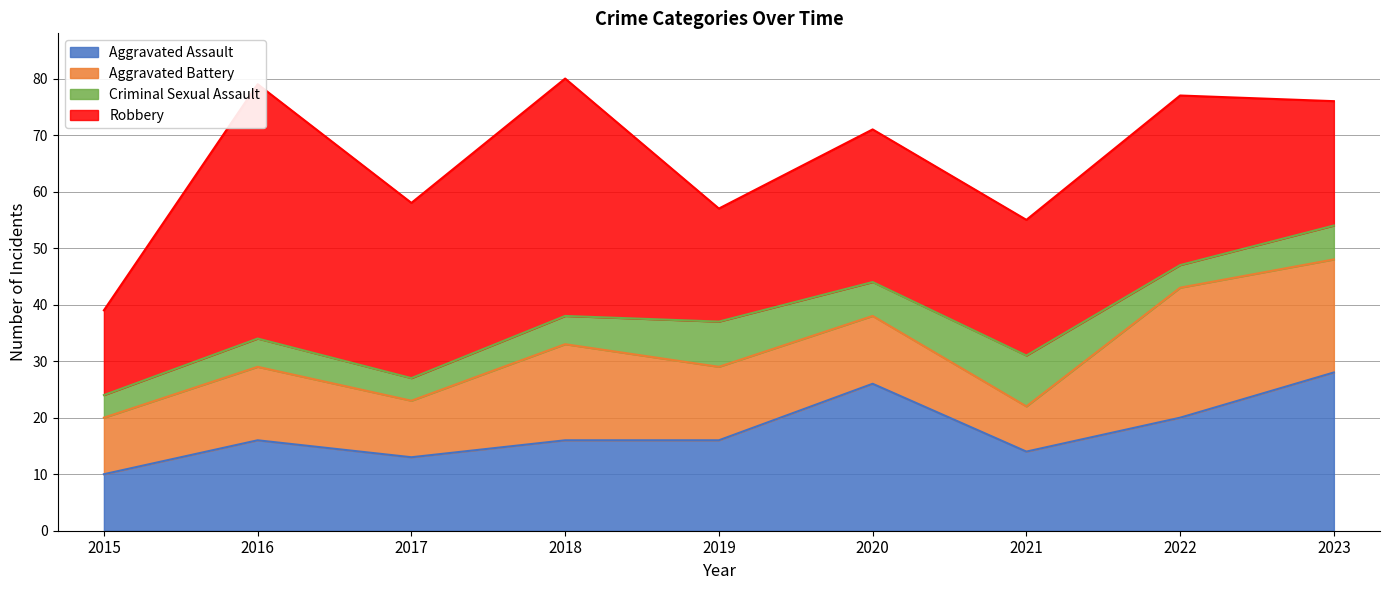

Rank the series by their average value, from highest to lowest.

Robbery, Aggravated Assault, Aggravated Battery, Criminal Sexual Assault